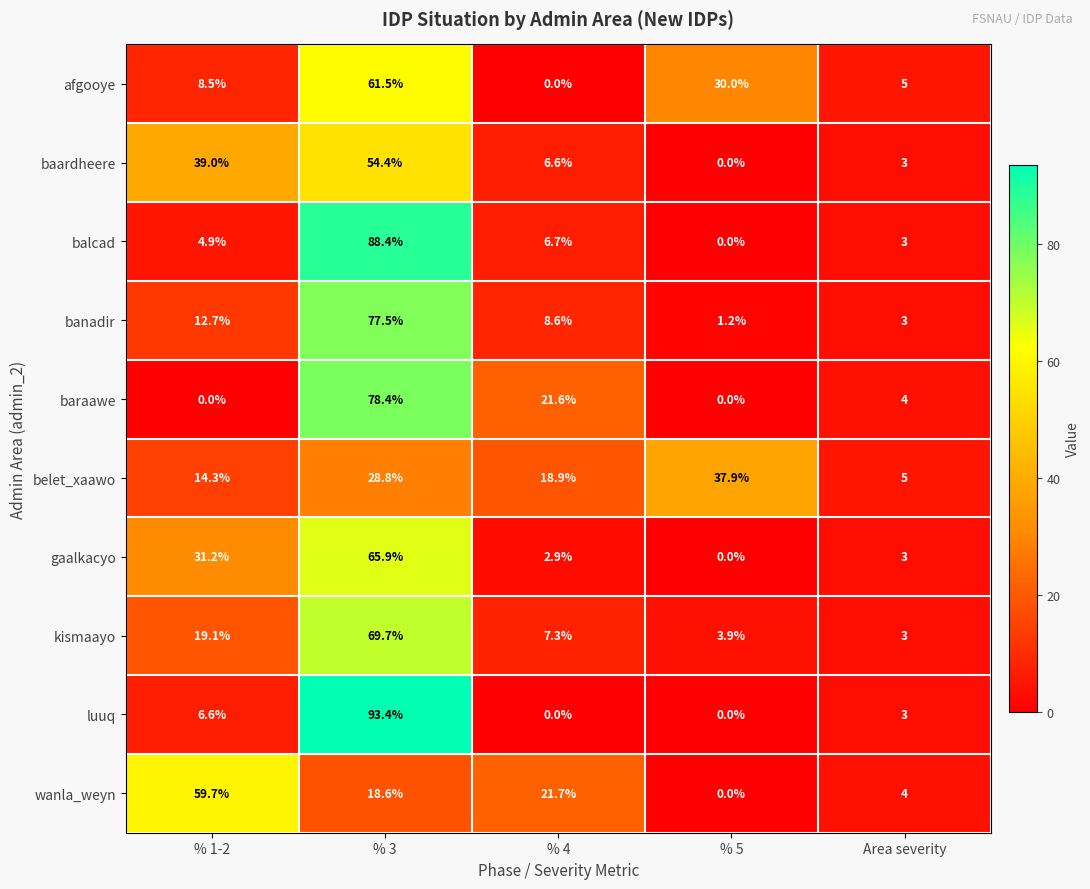

At how many categories does at least one series exceed 26?

3